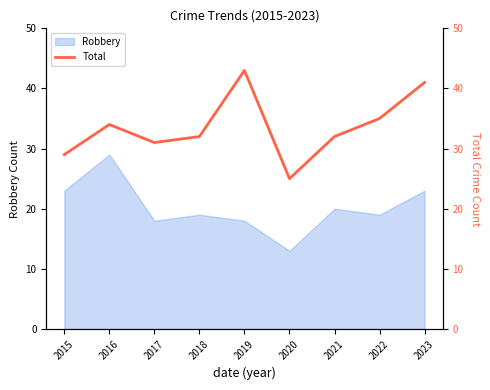

Between 2020 and 2016, which is larger?

2016